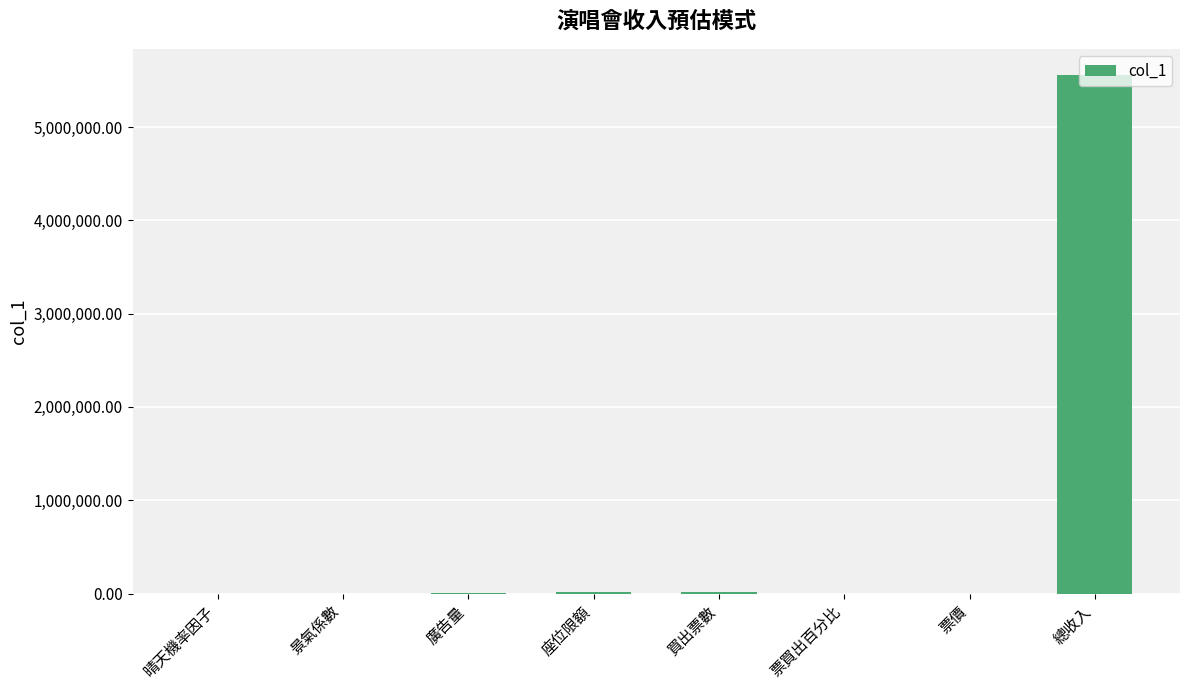

How many data points does each series have?

8